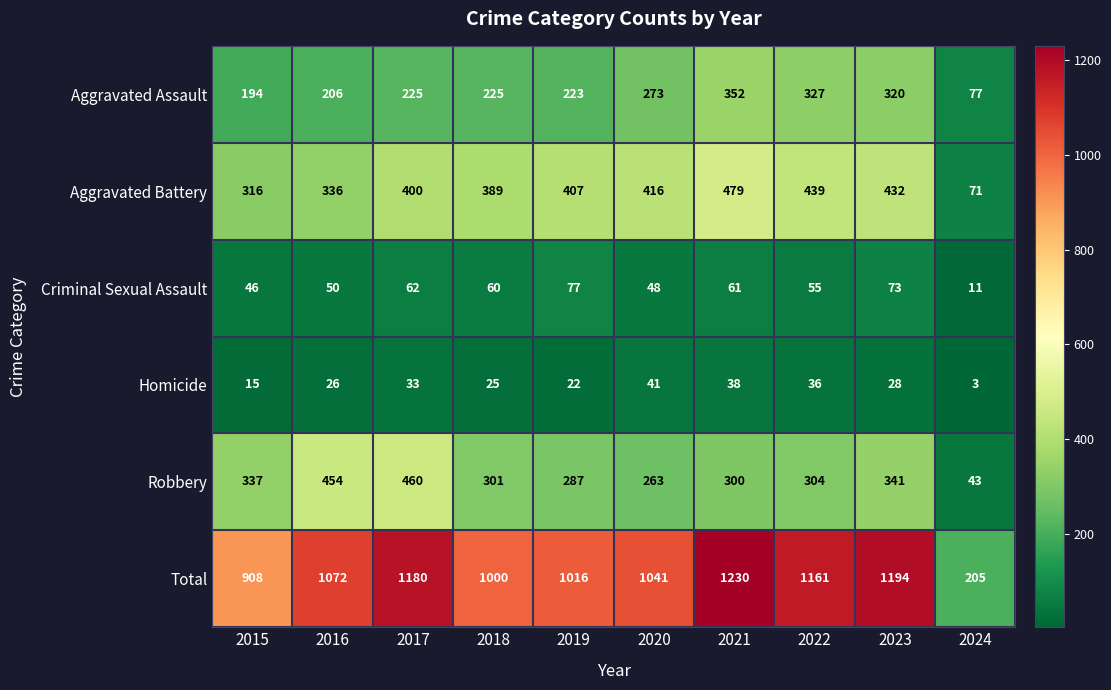

What is the approximate value of Criminal Sexual Assault at 2015?

46